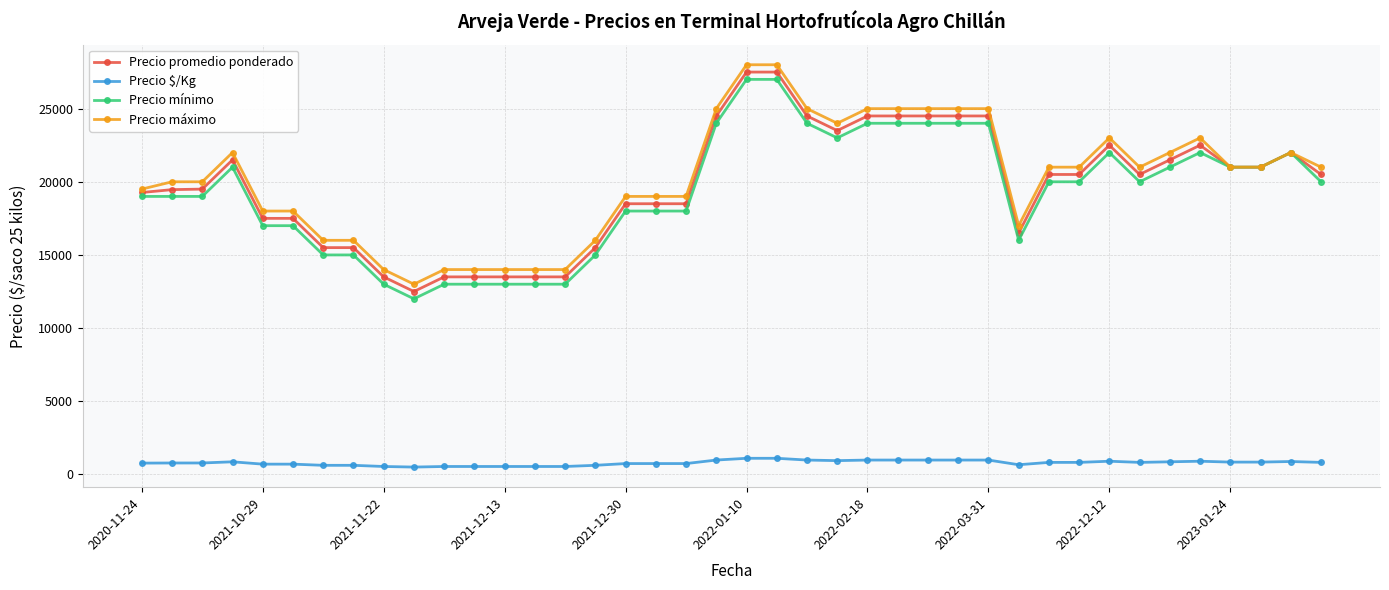

True or false: Precio $/Kg and Precio mínimo cross at least once.

False